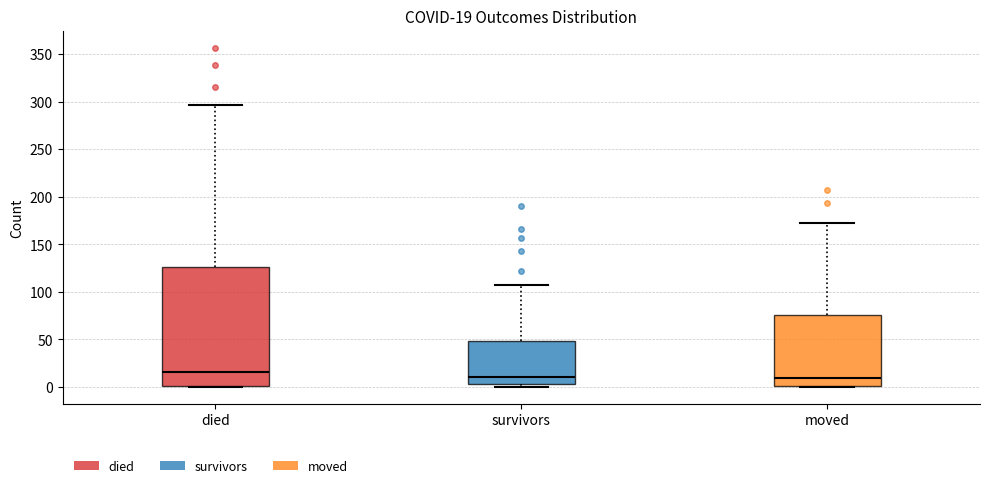

Which box has the highest median line?

died